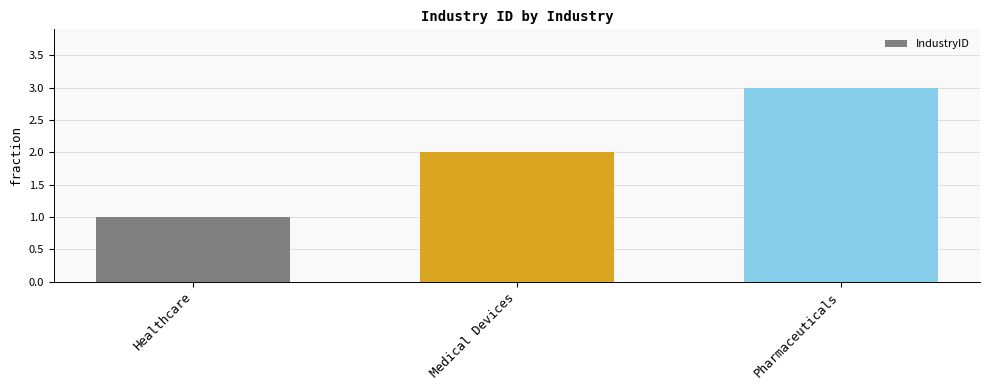

What is the difference between the maximum and minimum values?

2